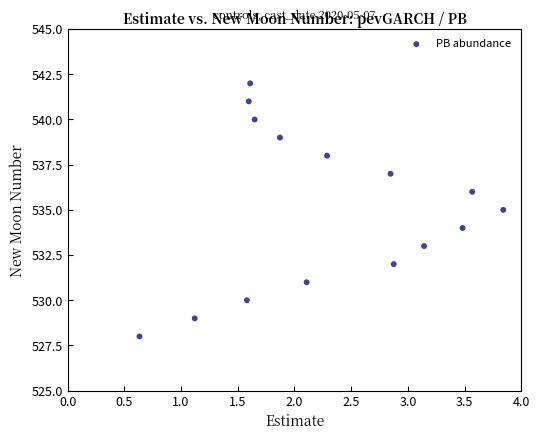

What is the range of Y values (max minus min)?

14